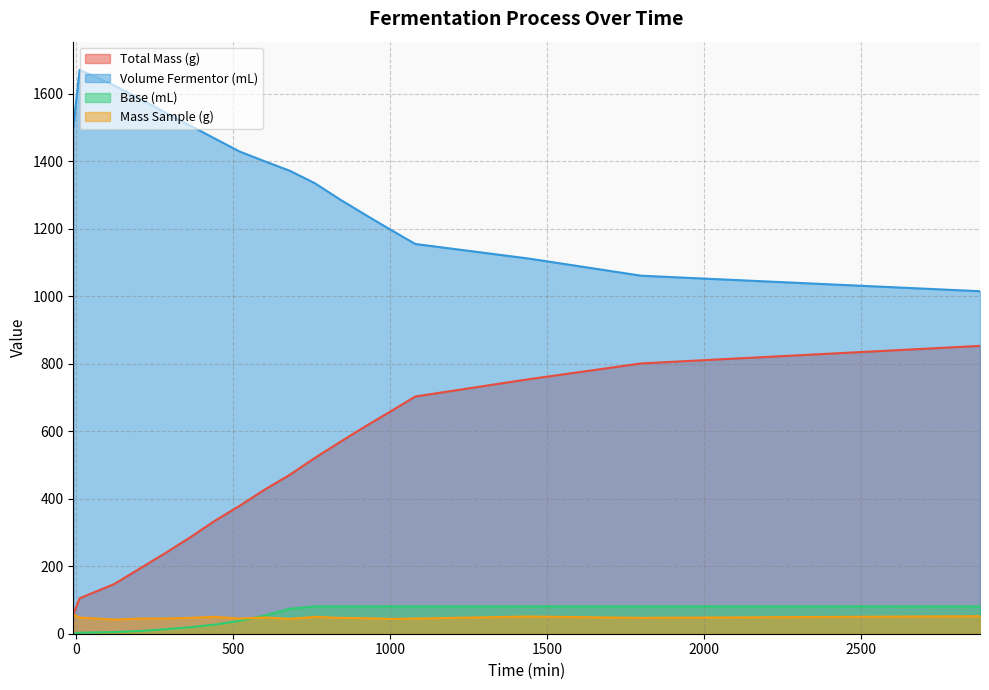

How many data points in Mass Sample (g) are above 47?

7